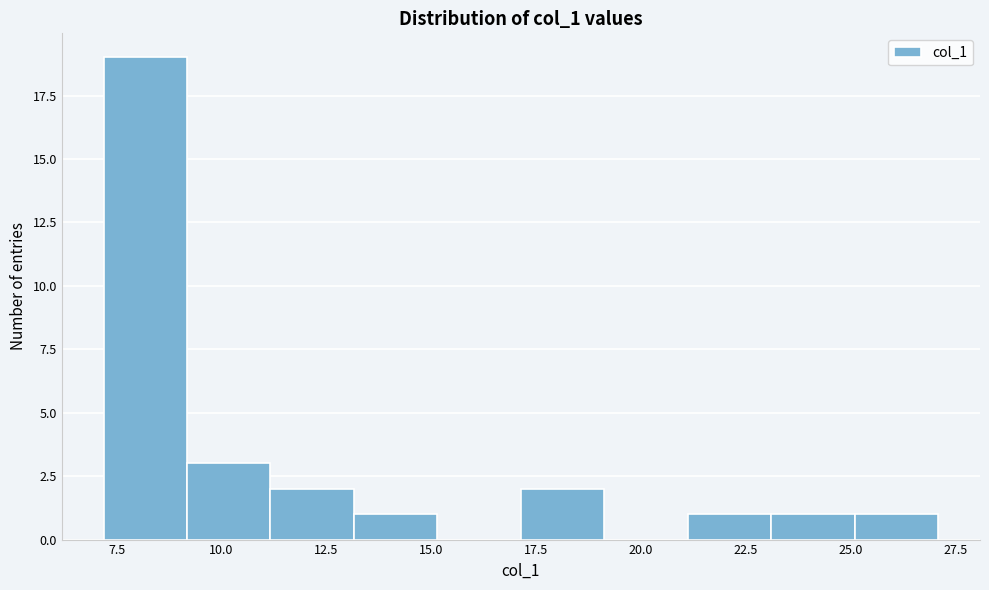

Read against the x-axis, roughly where is the centre of the tallest bar?

8.0